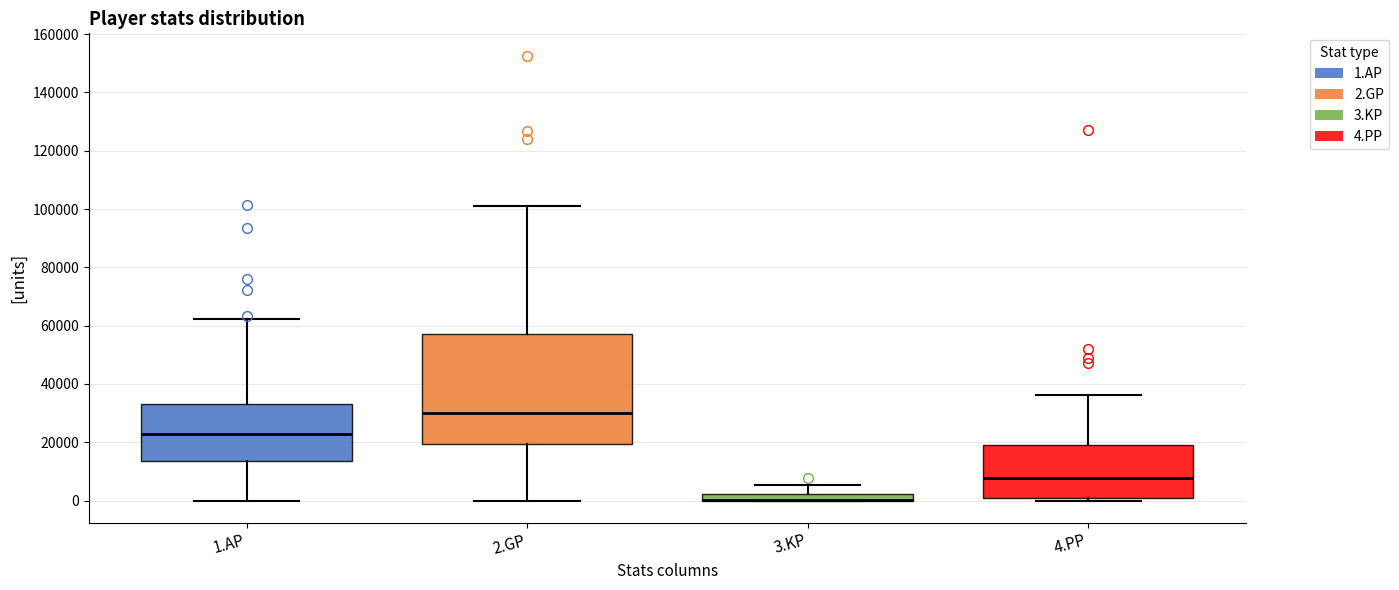

Where does the lower whisker of the box for 2.GP end on the y-axis? The values are not printed on the chart, so give them approximately, as read against the axis.

0